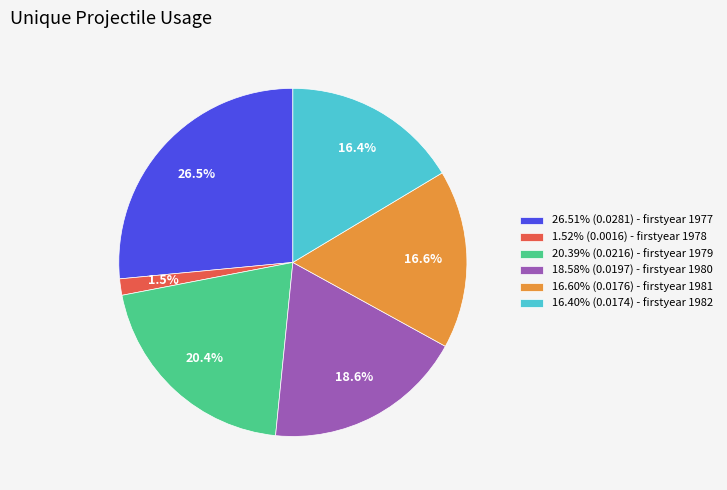

Does any single category account for the majority?

No